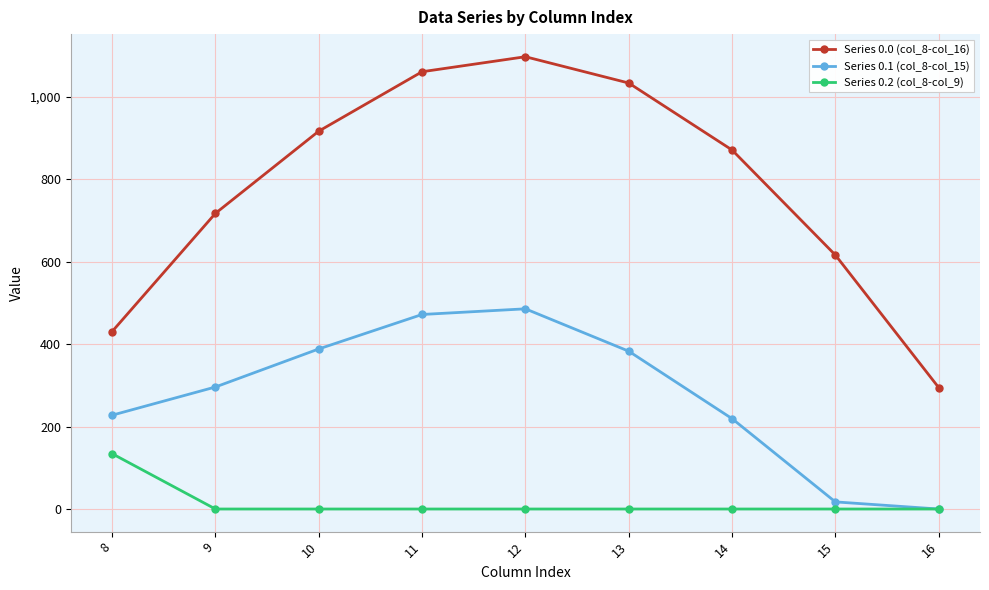

The Series 0.0 (col_8-col_16) series shows 716.9 at 9. True or false?

True